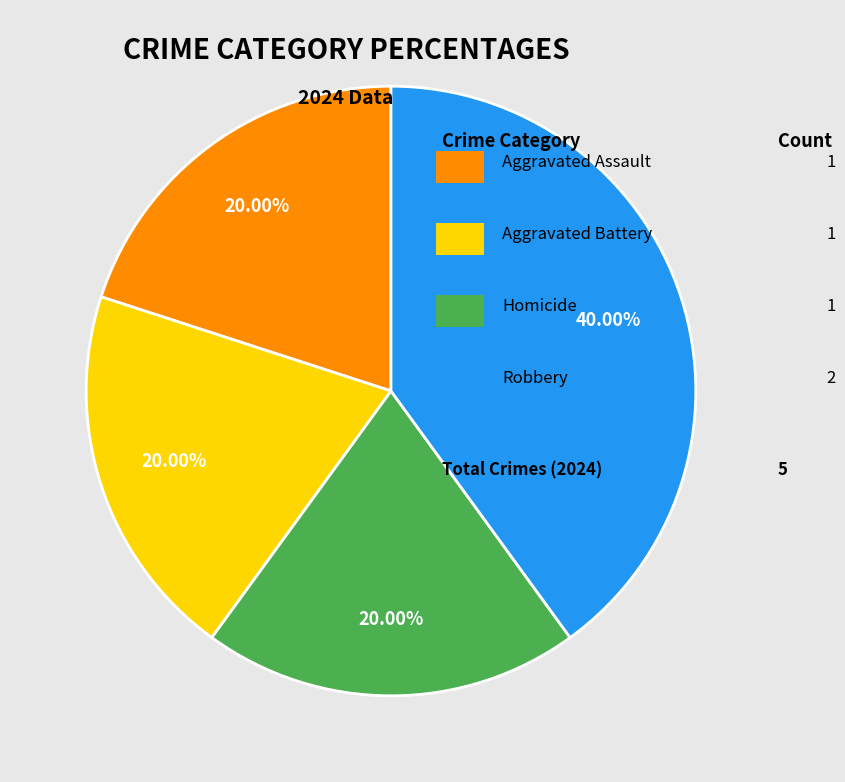

How many segments does this pie chart have?

4